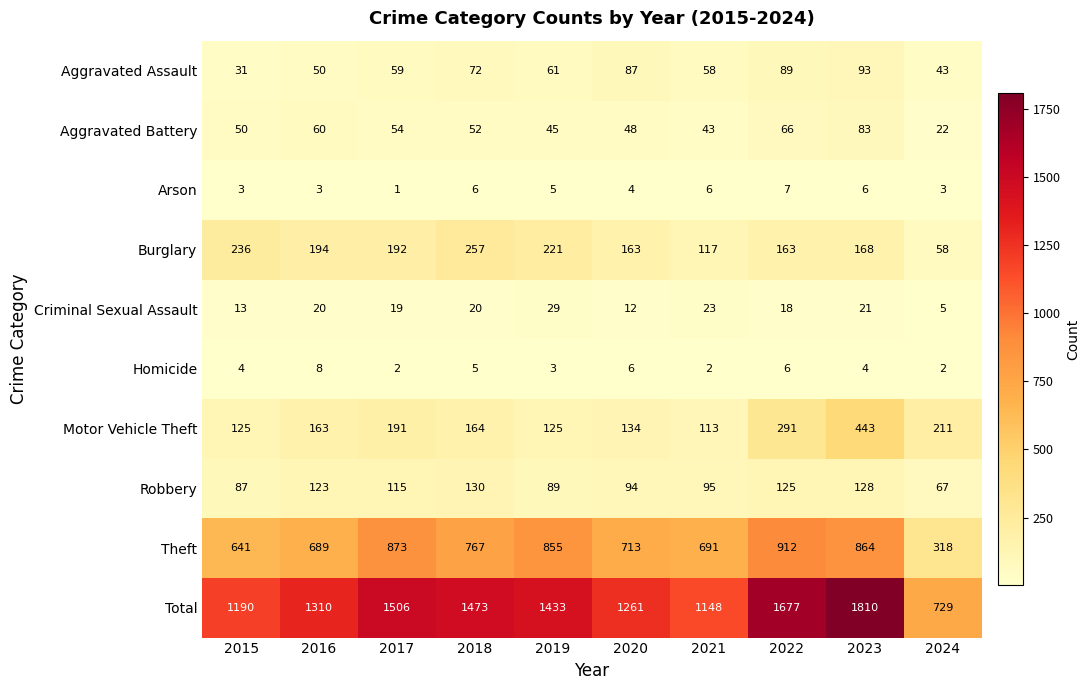

What is the difference between the highest and lowest values at 2022?

1671